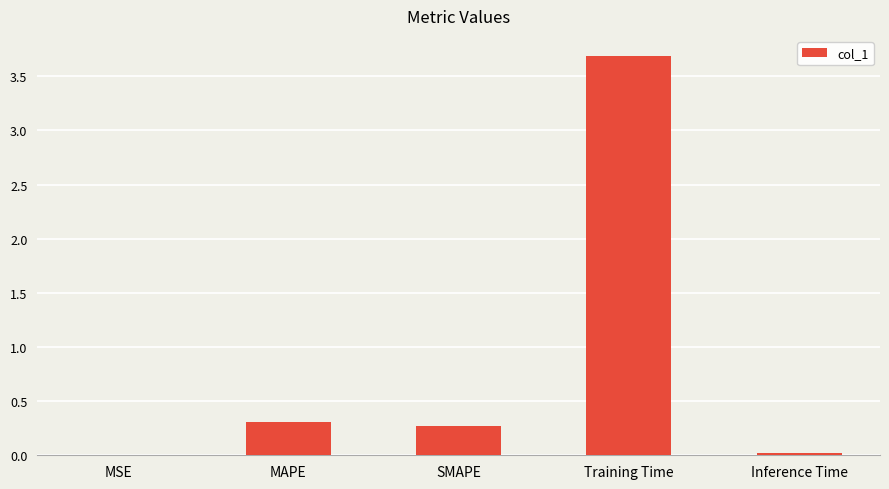

Read the value at SMAPE.

0.3